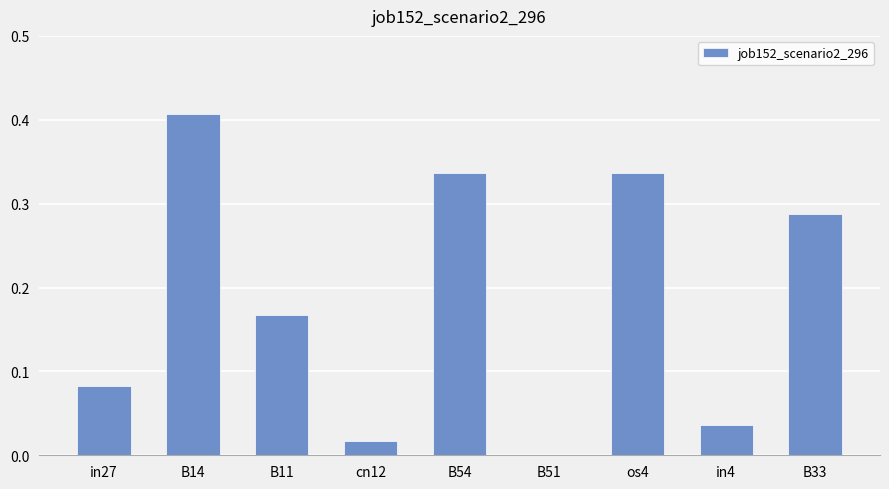

Is it true that the value at B54 is 0.5?

False